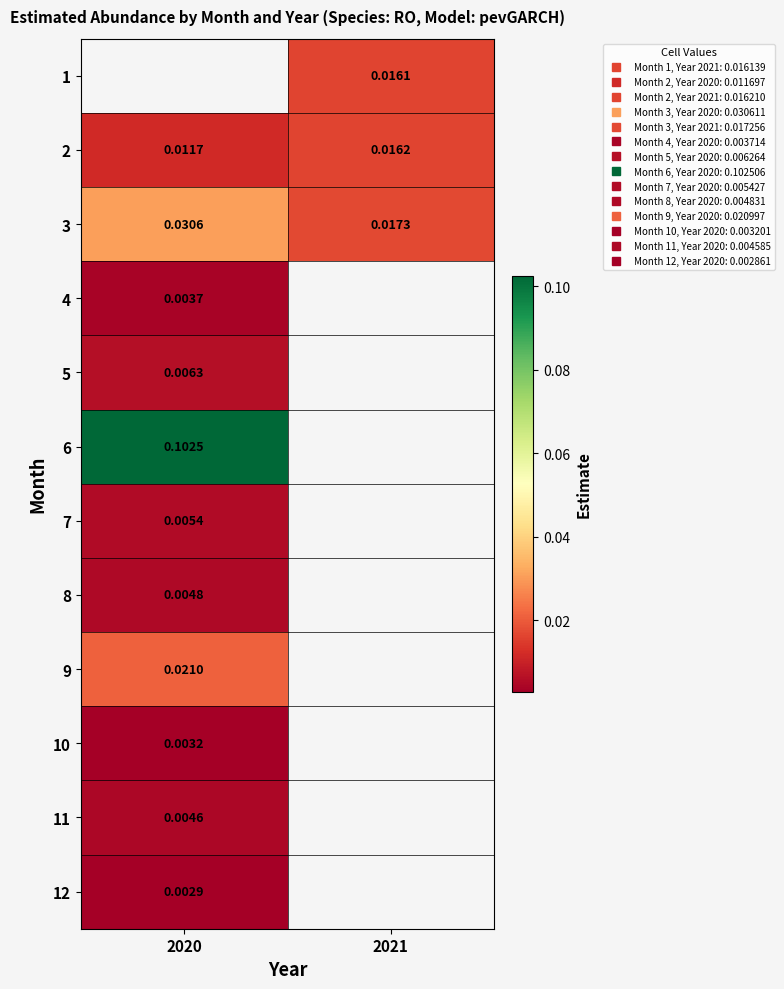

Is the value of 6 at 2021 greater than the value of 1 at 2020?

No